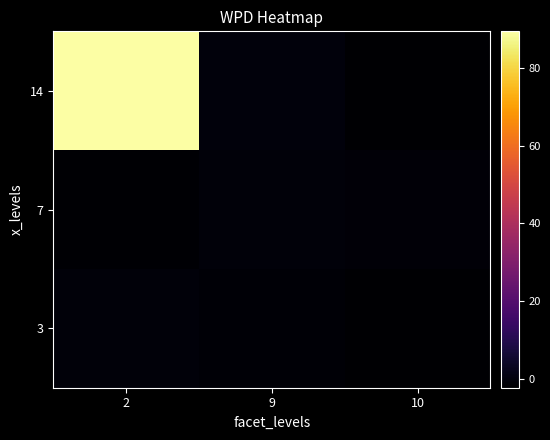

At 9, list the series in order from largest to smallest.

14, 7, 3